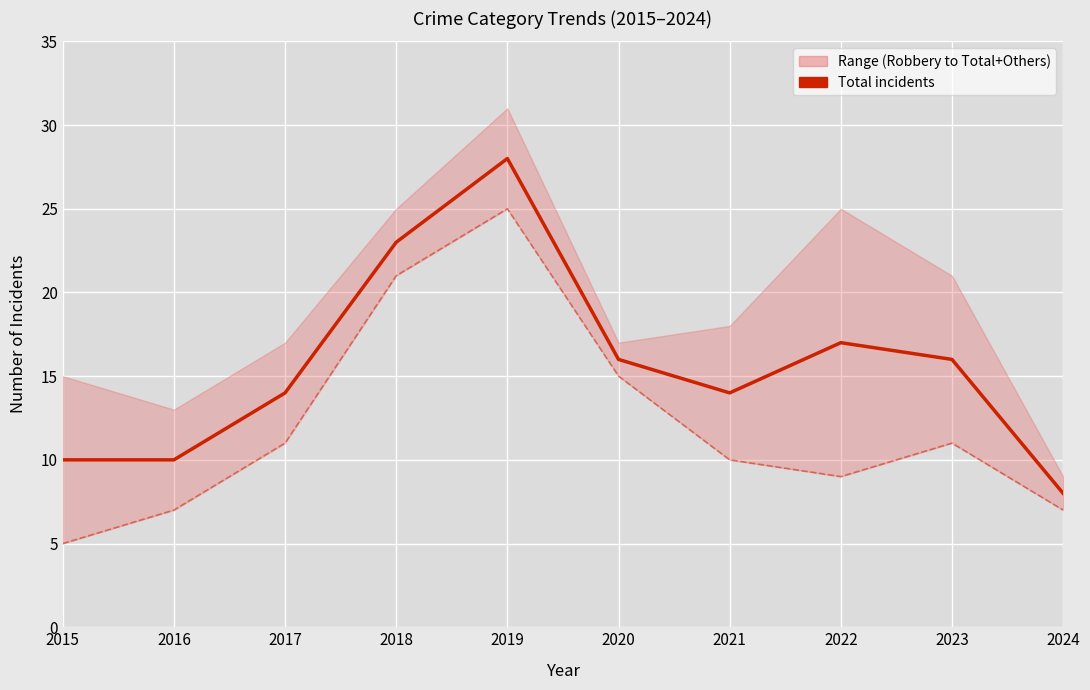

Rank the series at 2016 from lowest to highest value.

Robbery, Total